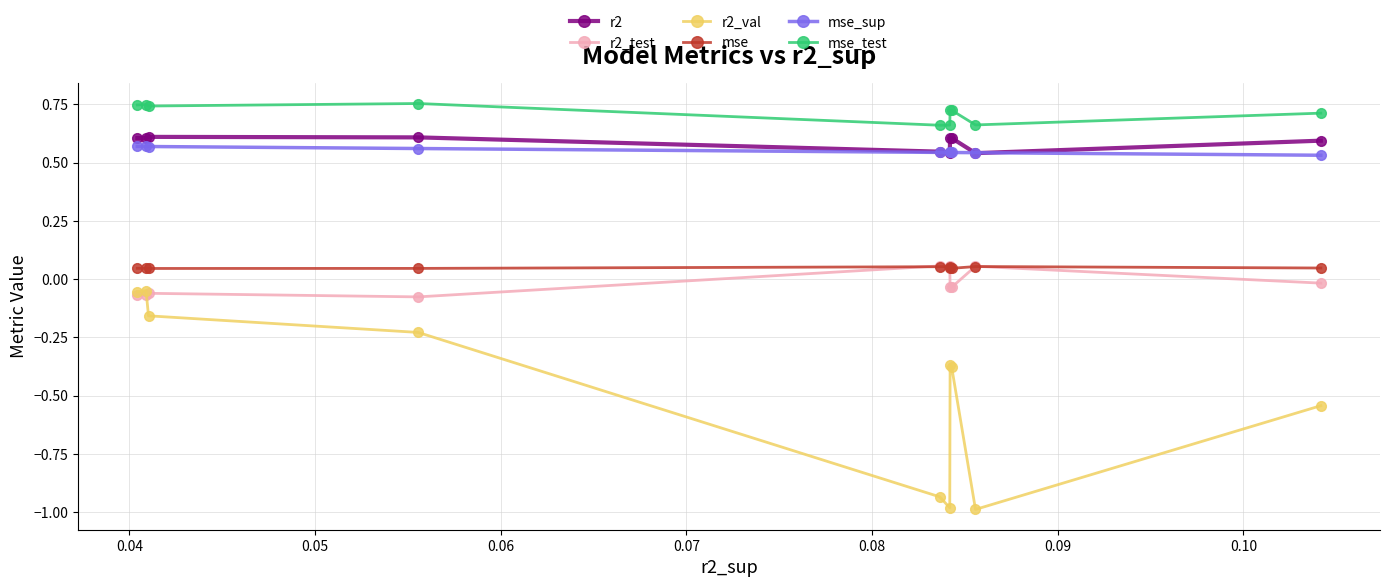

Which series has the largest total across all categories?

mse_test